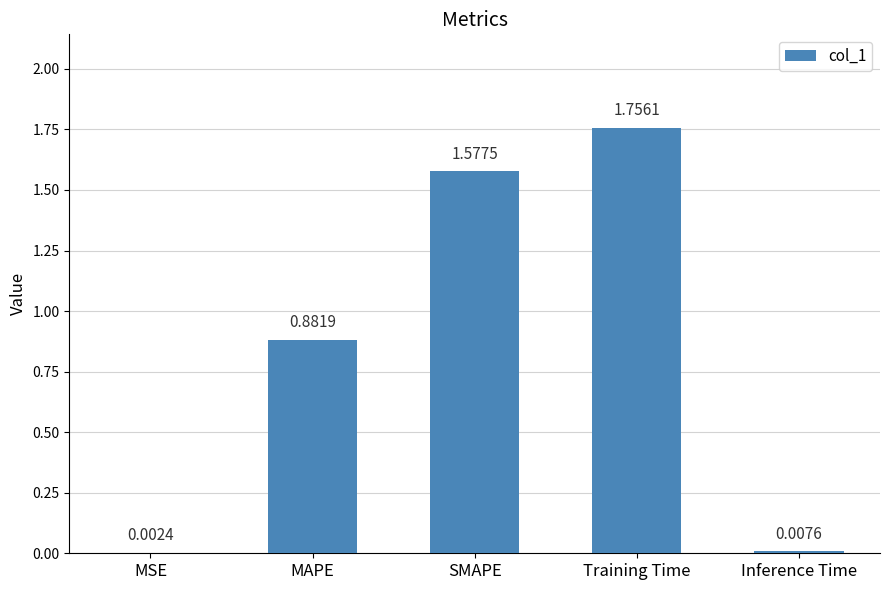

Which has a higher value, MAPE or Inference Time?

MAPE